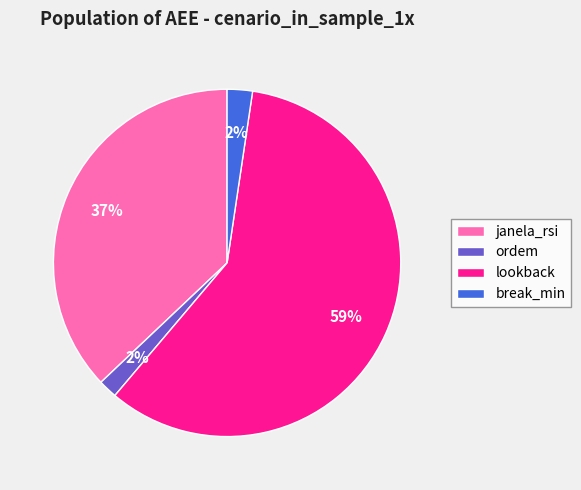

Between lookback and ordem, which is larger?

lookback